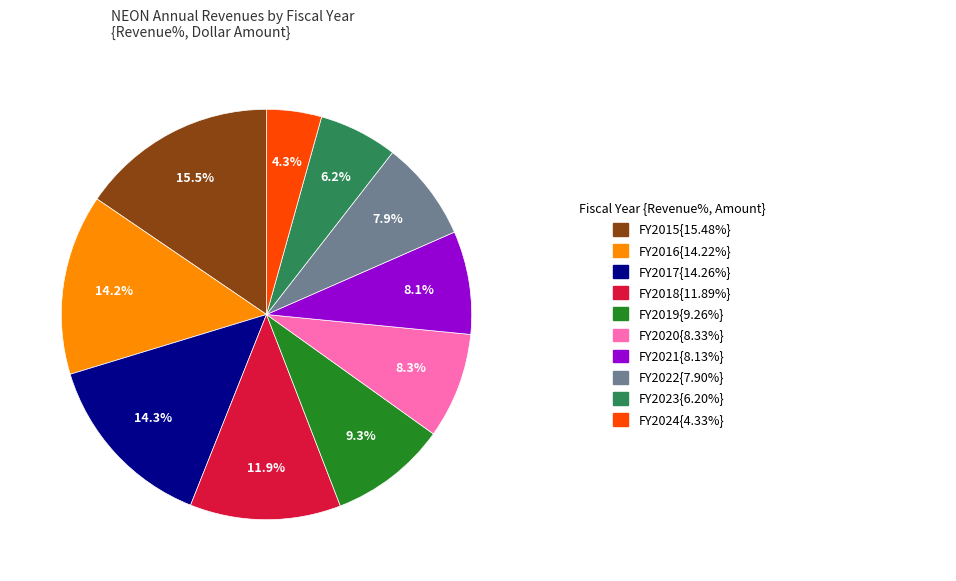

Does any single category account for the majority?

No